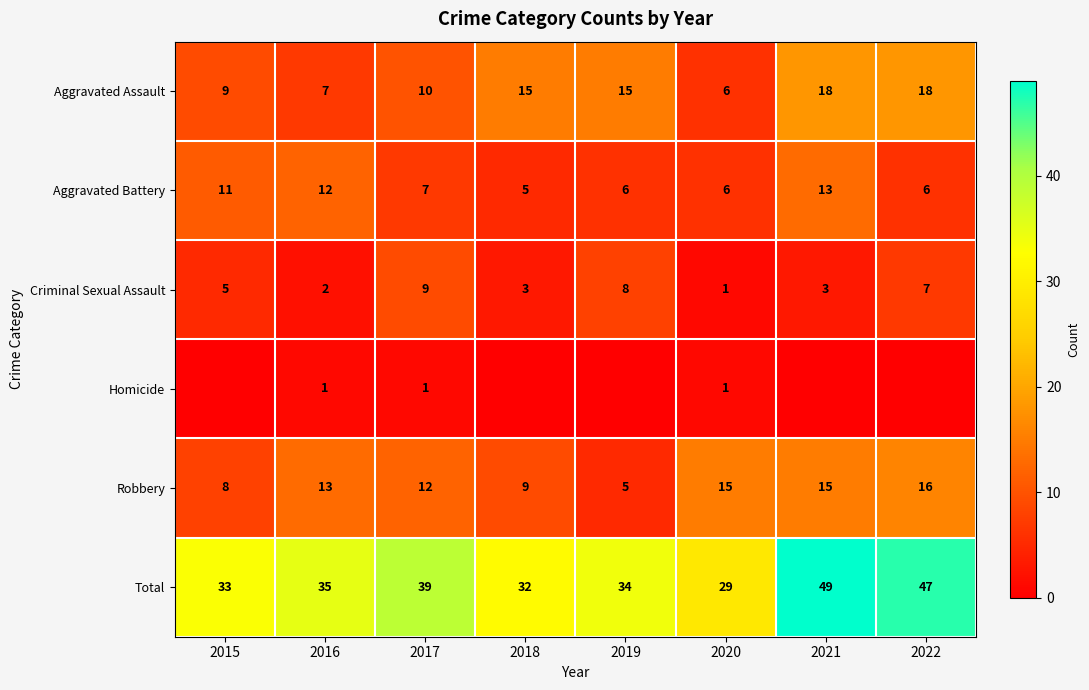

What is the sum of the Robbery values at 2018 and 2019?

14